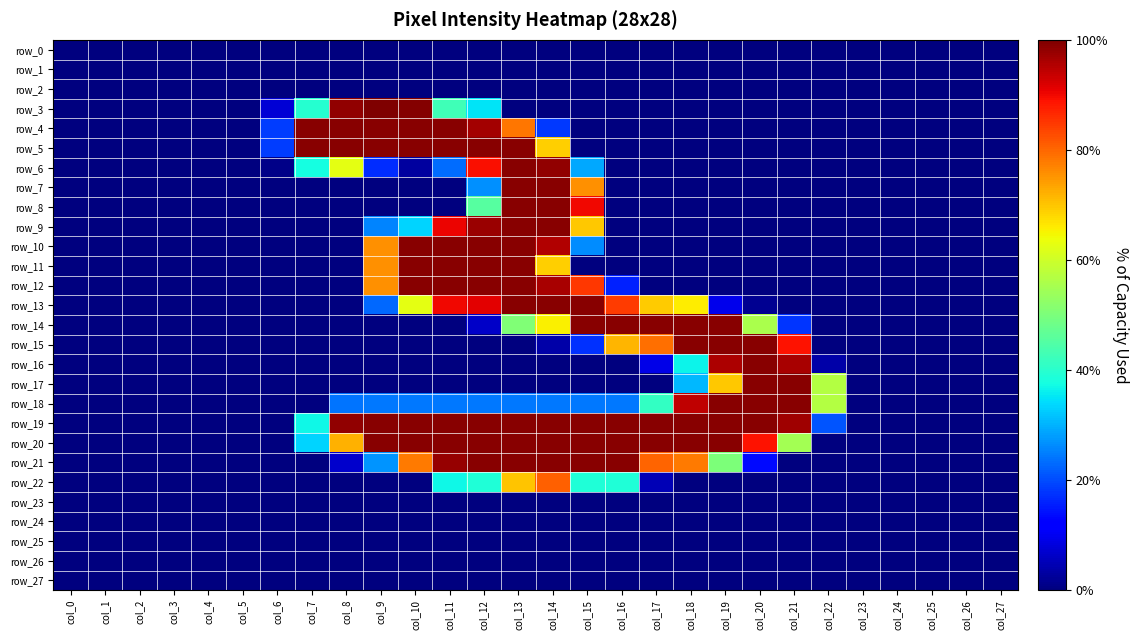

Is the value of row_22 at col_4 greater than the value of row_3 at col_11?

No